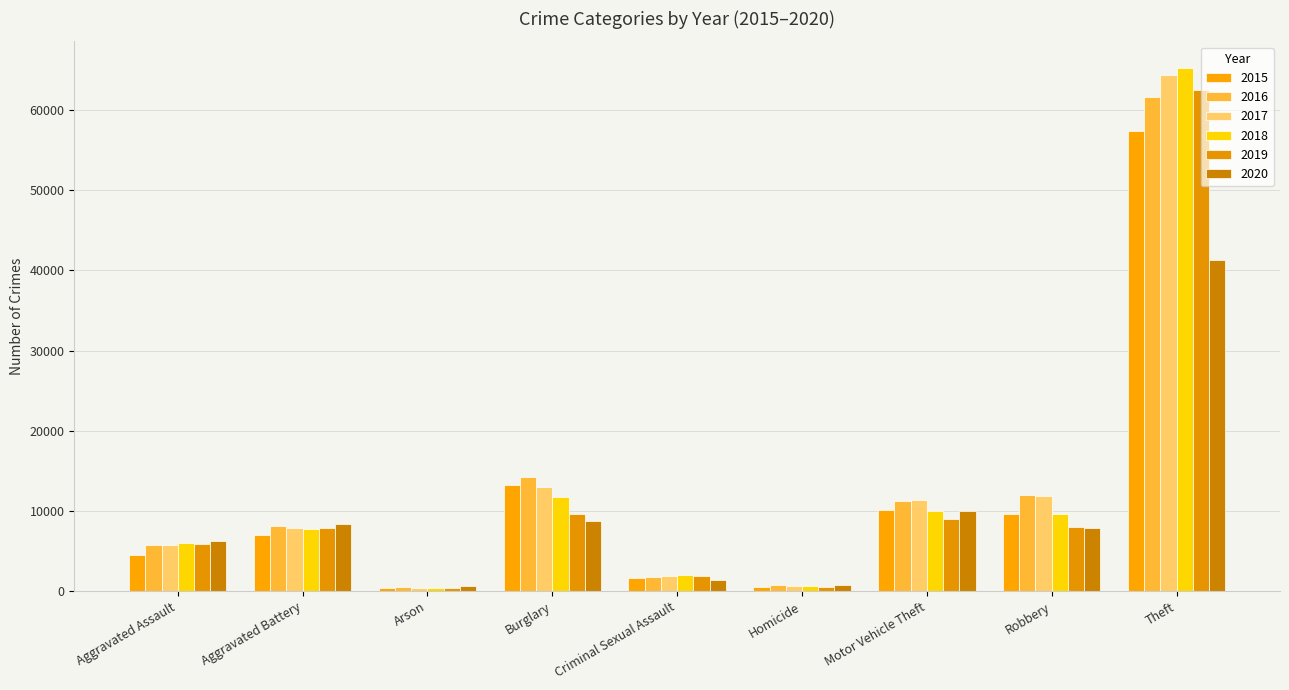

How many distinct data groups are displayed?

6